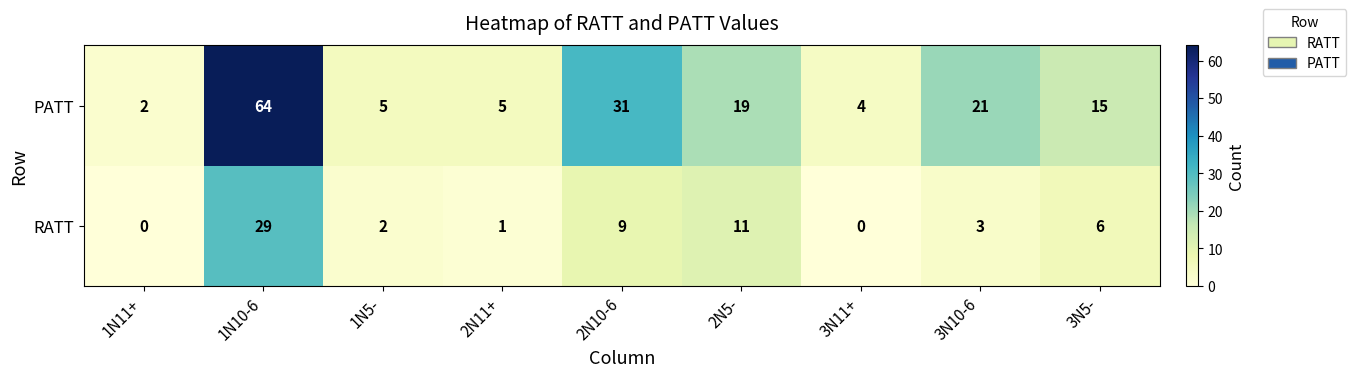

How many distinct data groups are displayed?

2